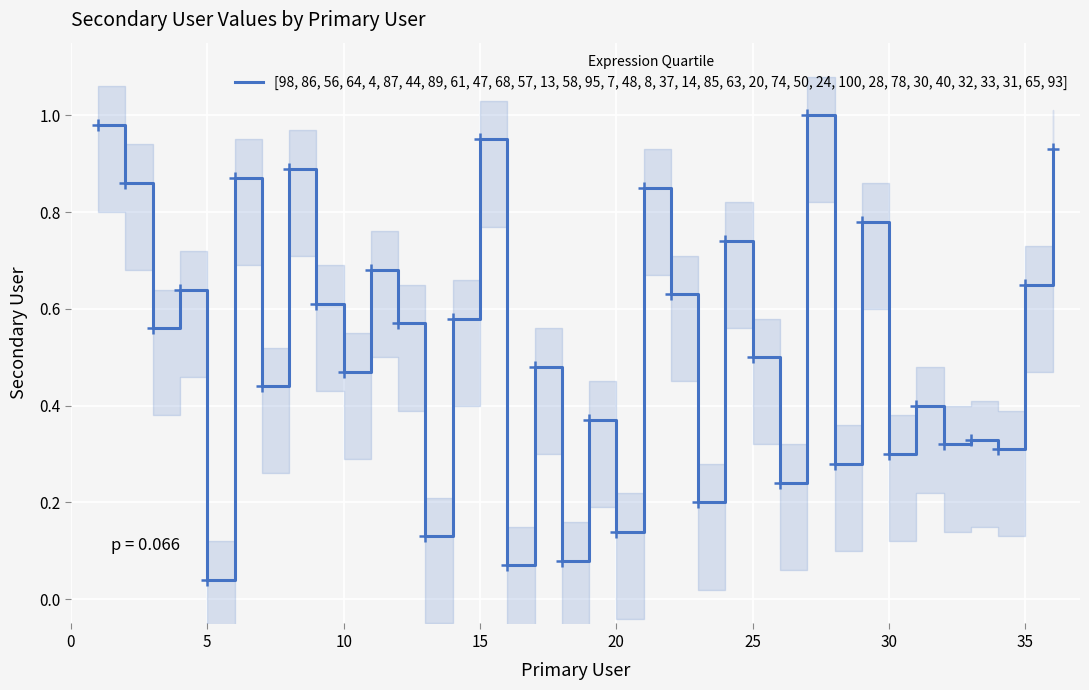

Which category has the lowest value in the [98, 86, 56, 64, 4, 87, 44, 89, 61, 47, 68, 57, 13, 58, 95, 7, 48, 8, 37, 14, 85, 63, 20, 74, 50, 24, 100, 28, 78, 30, 40, 32, 33, 31, 65, 93] series?

5